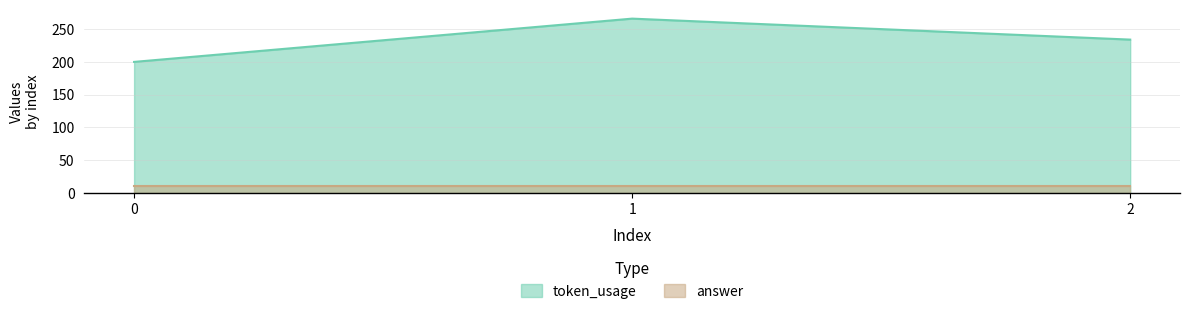

Where does the data first go above 234?

1